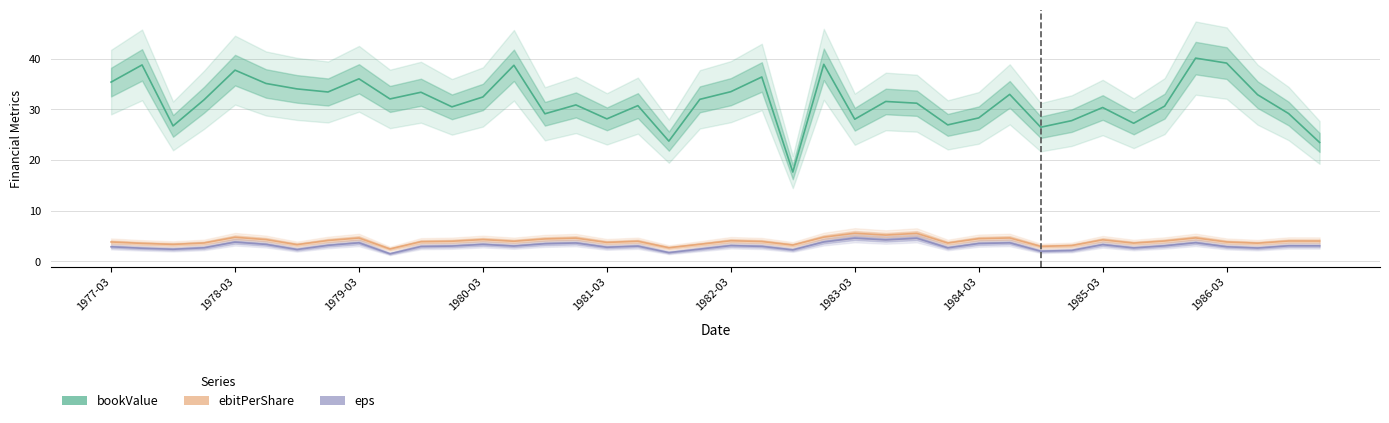

What is the value of the ebitPerShare point at the 3rd from the left?

3.4